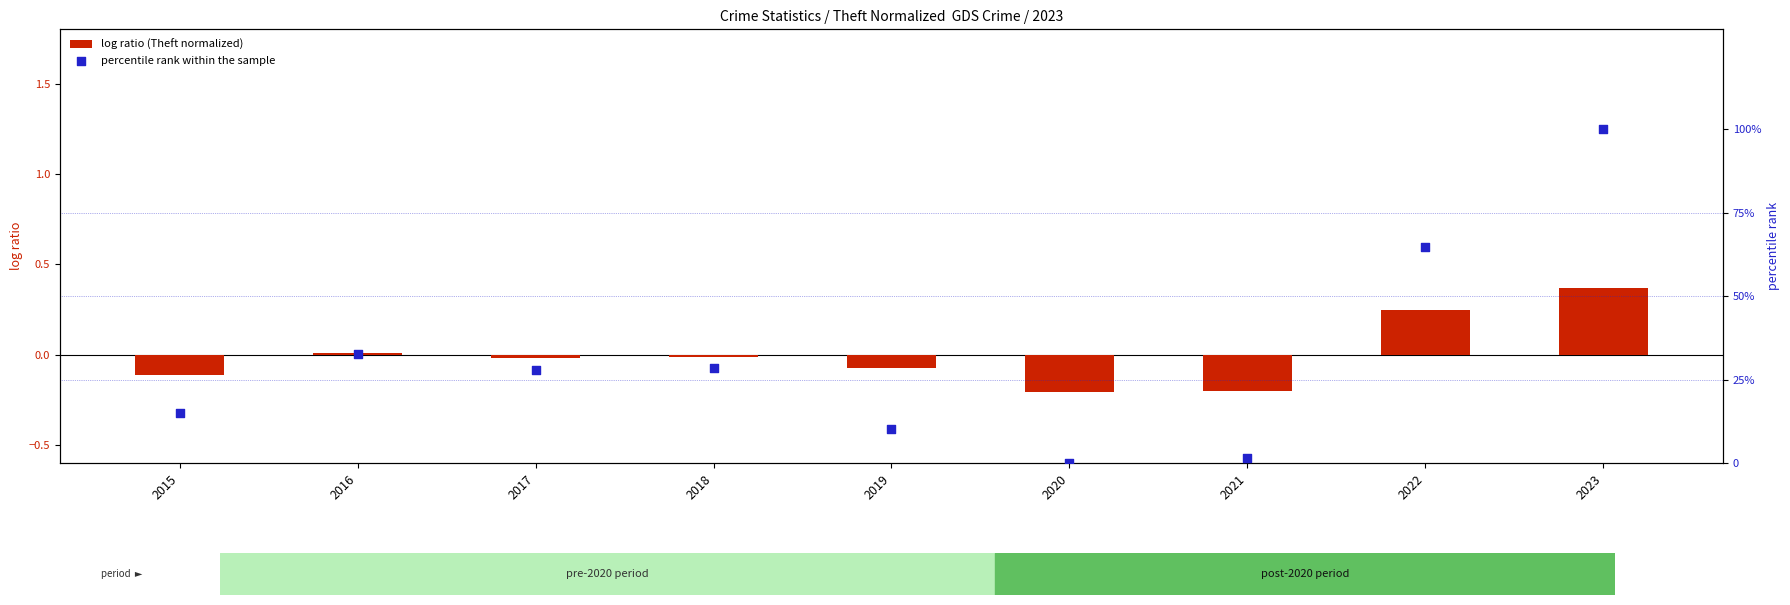

At how many categories does at least one series exceed 39?

2